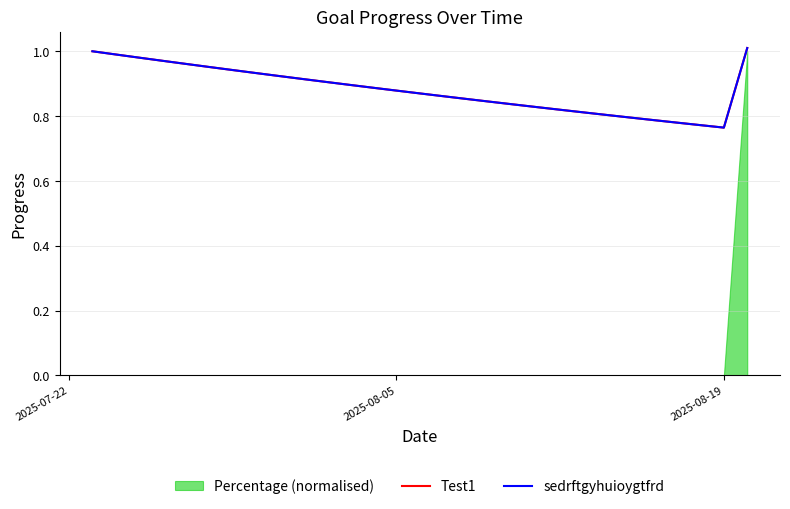

How many lines are shown in the chart?

2